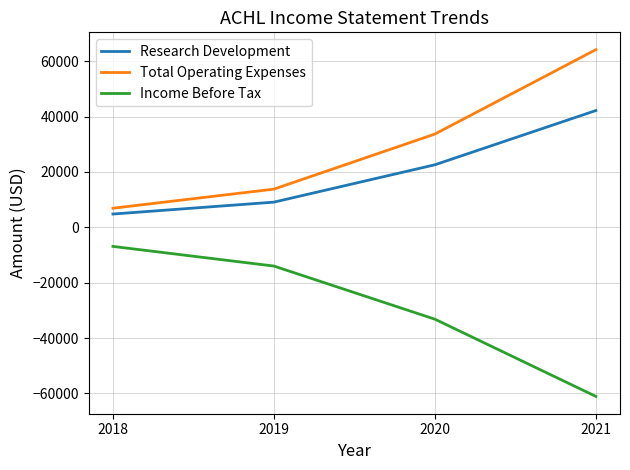

Rank the series at 2020 from lowest to highest value.

Income Before Tax, Research Development, Total Operating Expenses